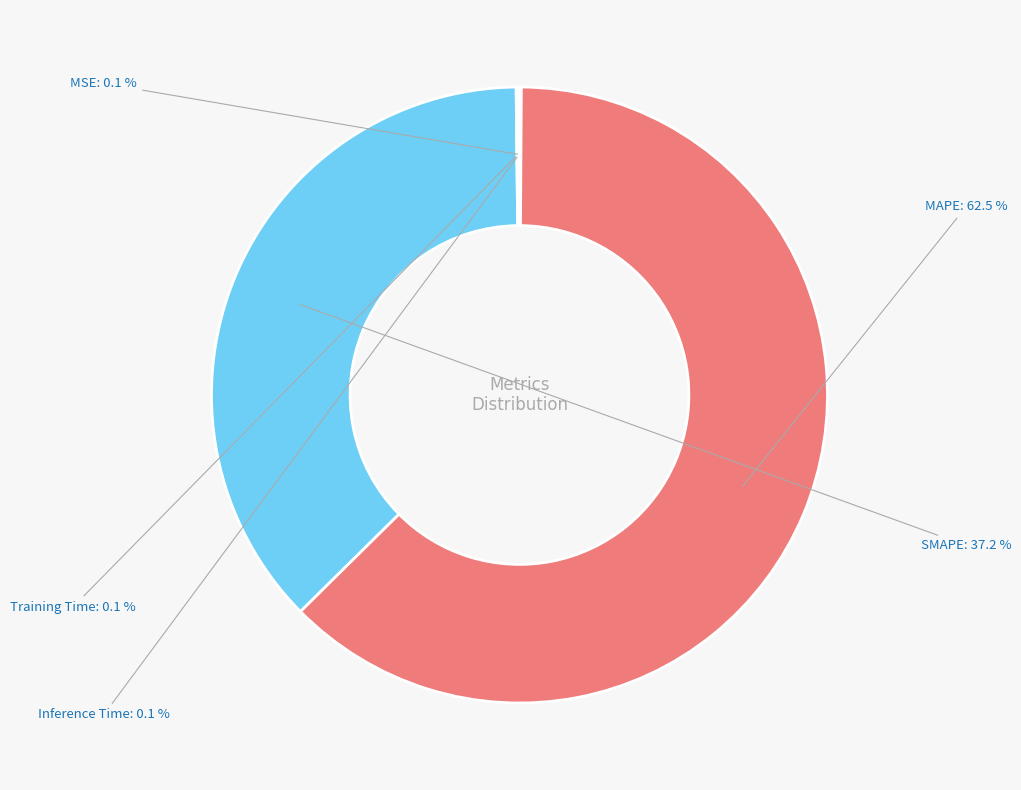

What is the largest slice in the pie chart?

MAPE